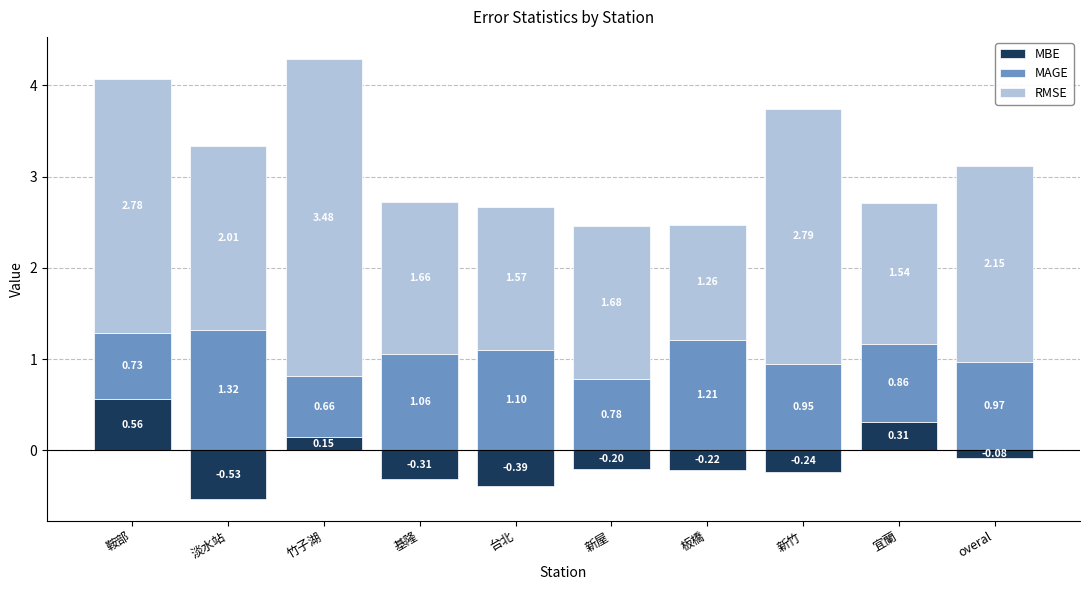

How many bars are there in each group?

3